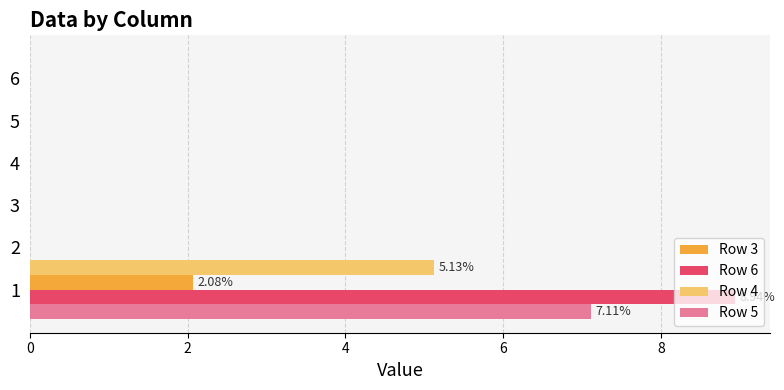

Count the number of data series in this chart.

4